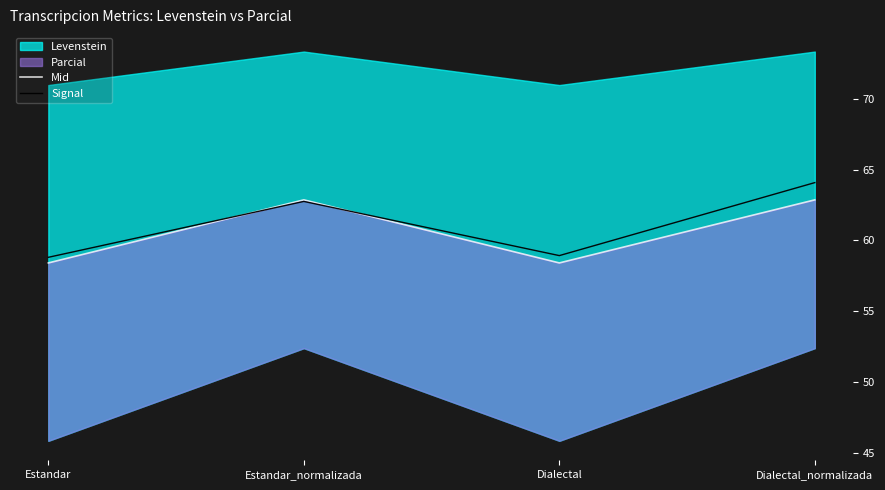

List the labels in order of Mid value, largest first.

Estandar_normalizada, Dialectal_normalizada, Estandar, Dialectal